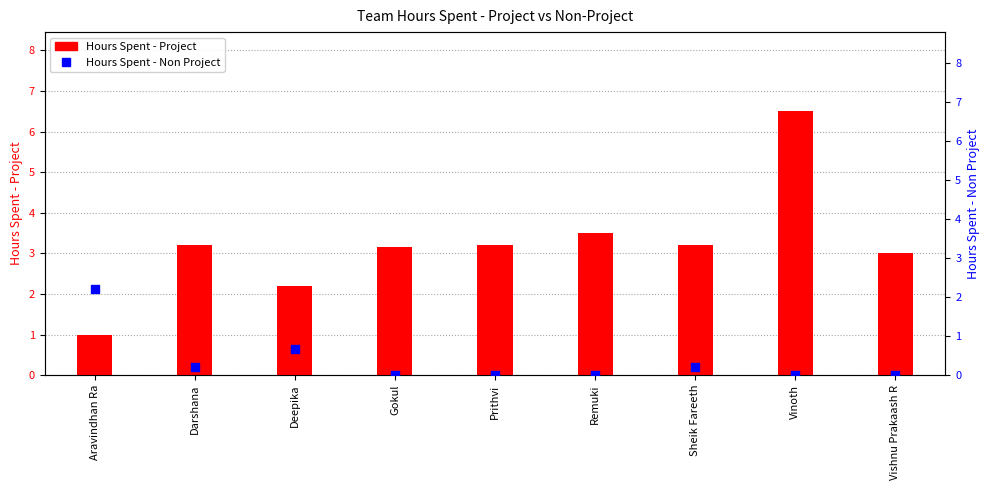

Which series reaches the minimum Y coordinate?

Hours Spent - Non Project